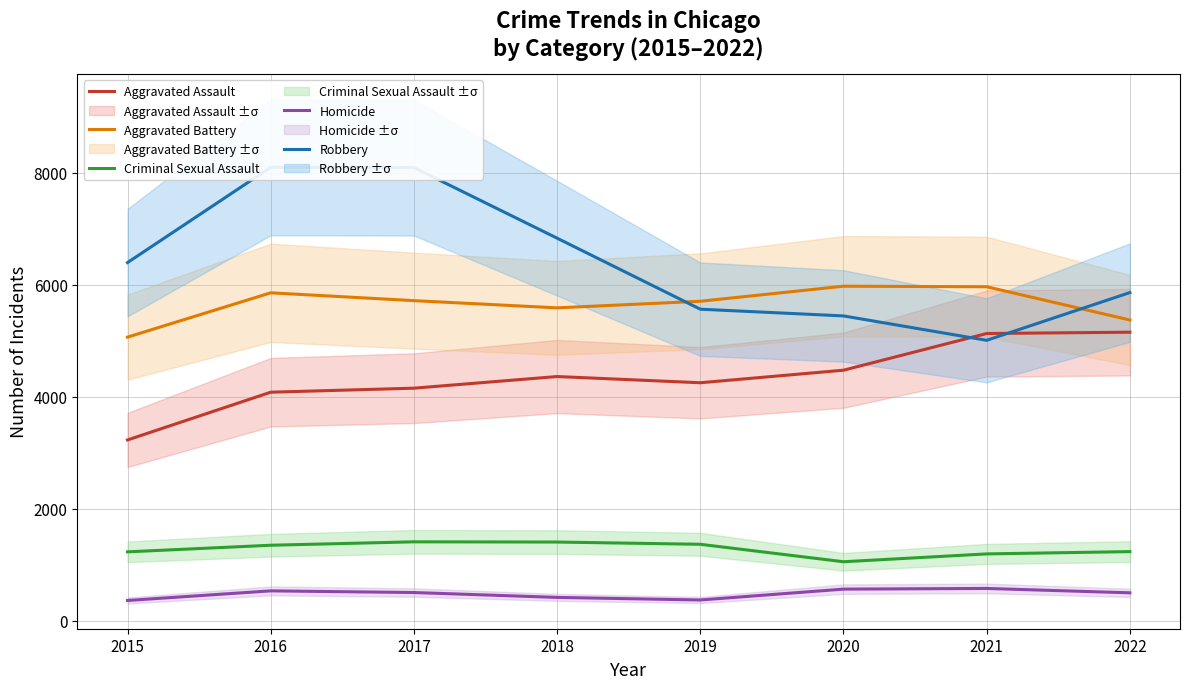

Between 2019 and 2021, which series saw the biggest shift?

Aggravated Assault